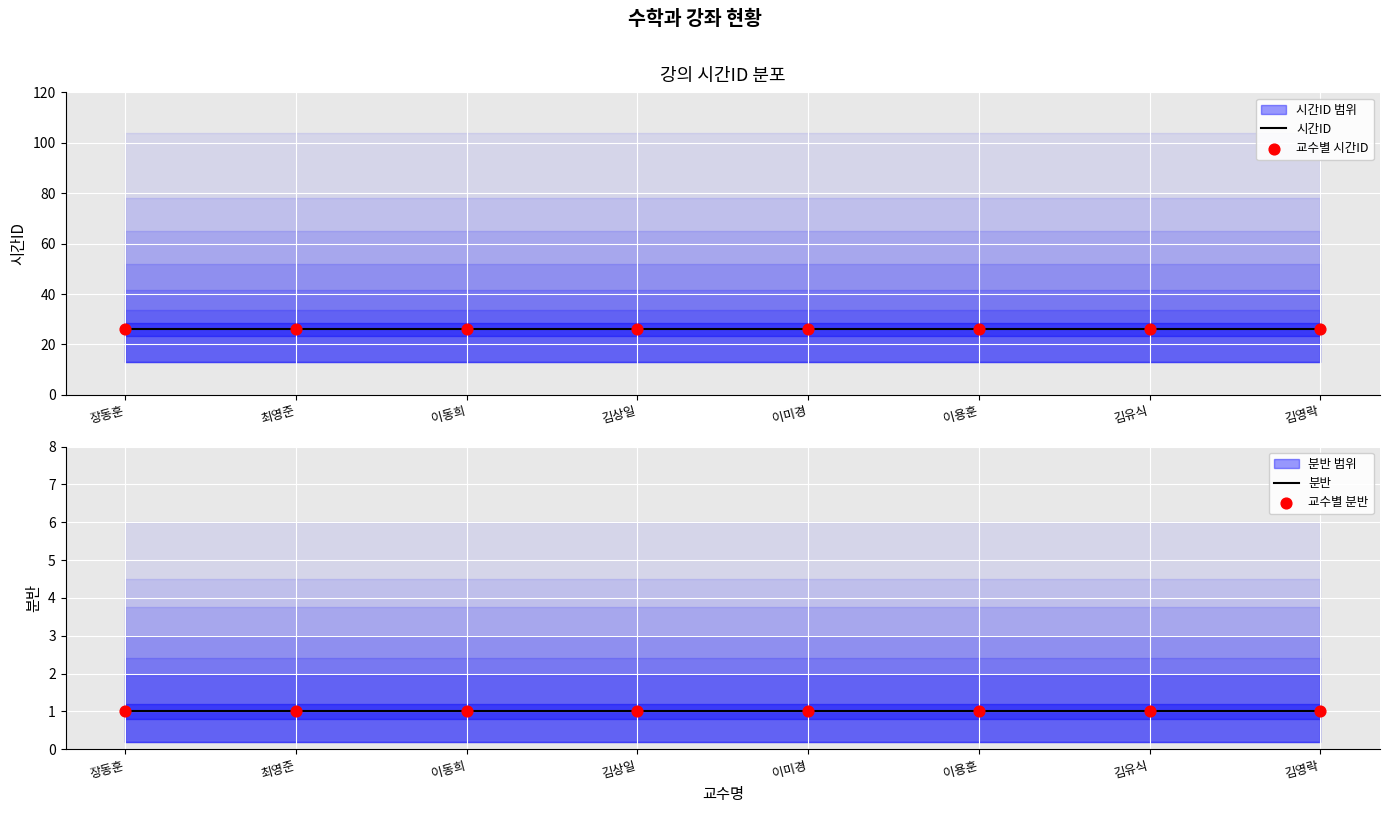

Which series has the largest total across all categories?

시간ID